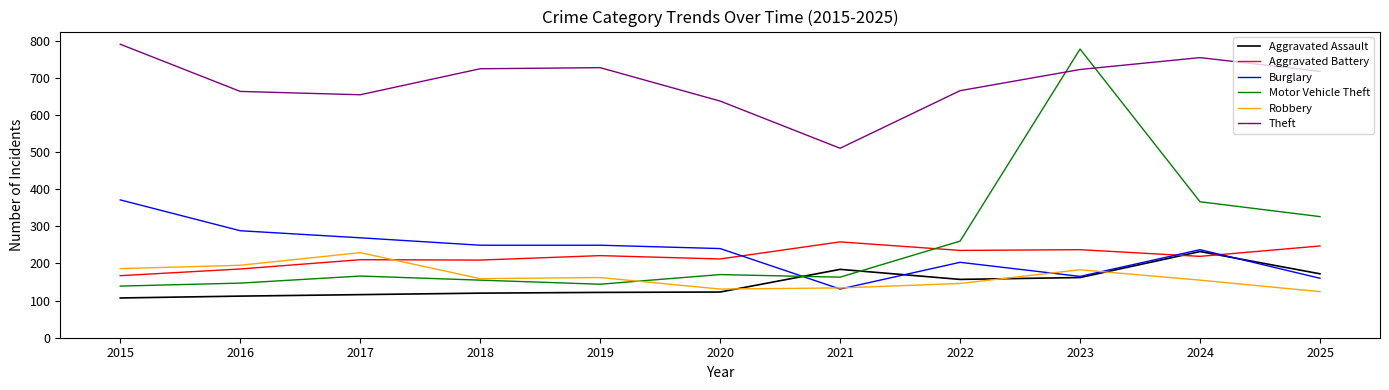

Does the chart display data point markers on the line(s)?

No